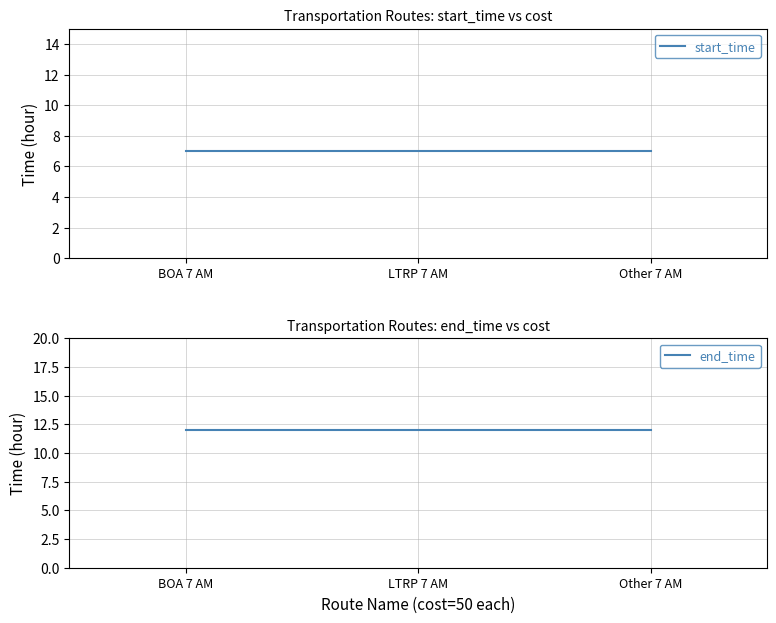

Is it true that end_time equals 5 at LTRP 7 AM?

False